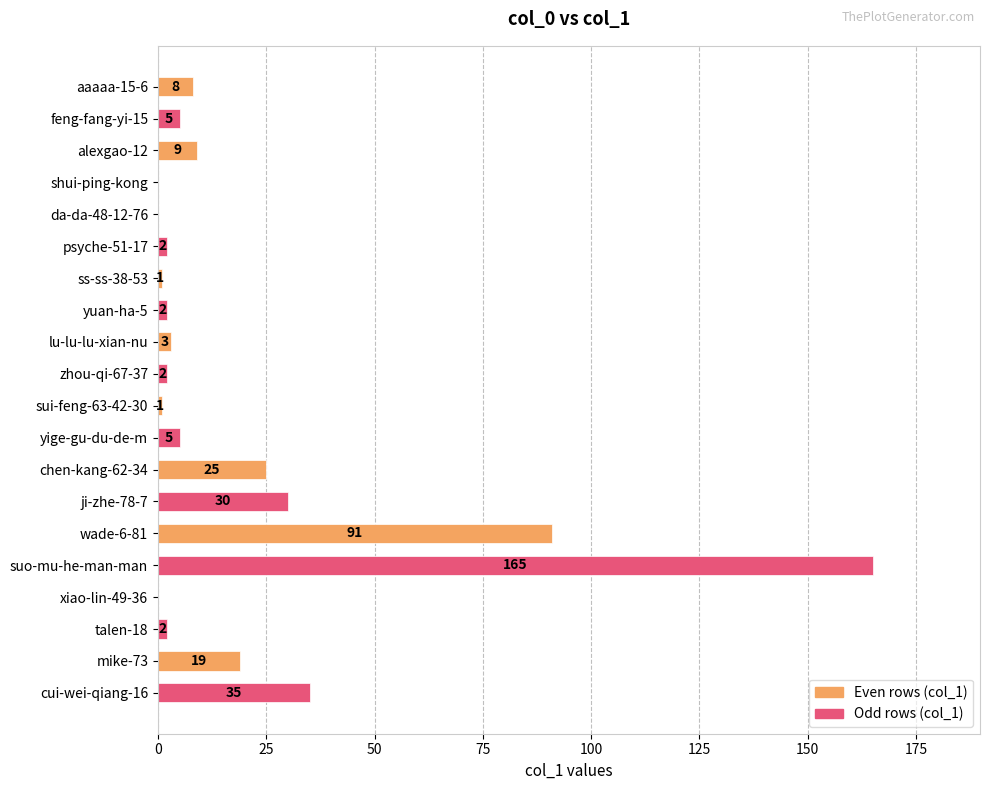

At which label is the value closest to 82?

wade-6-81